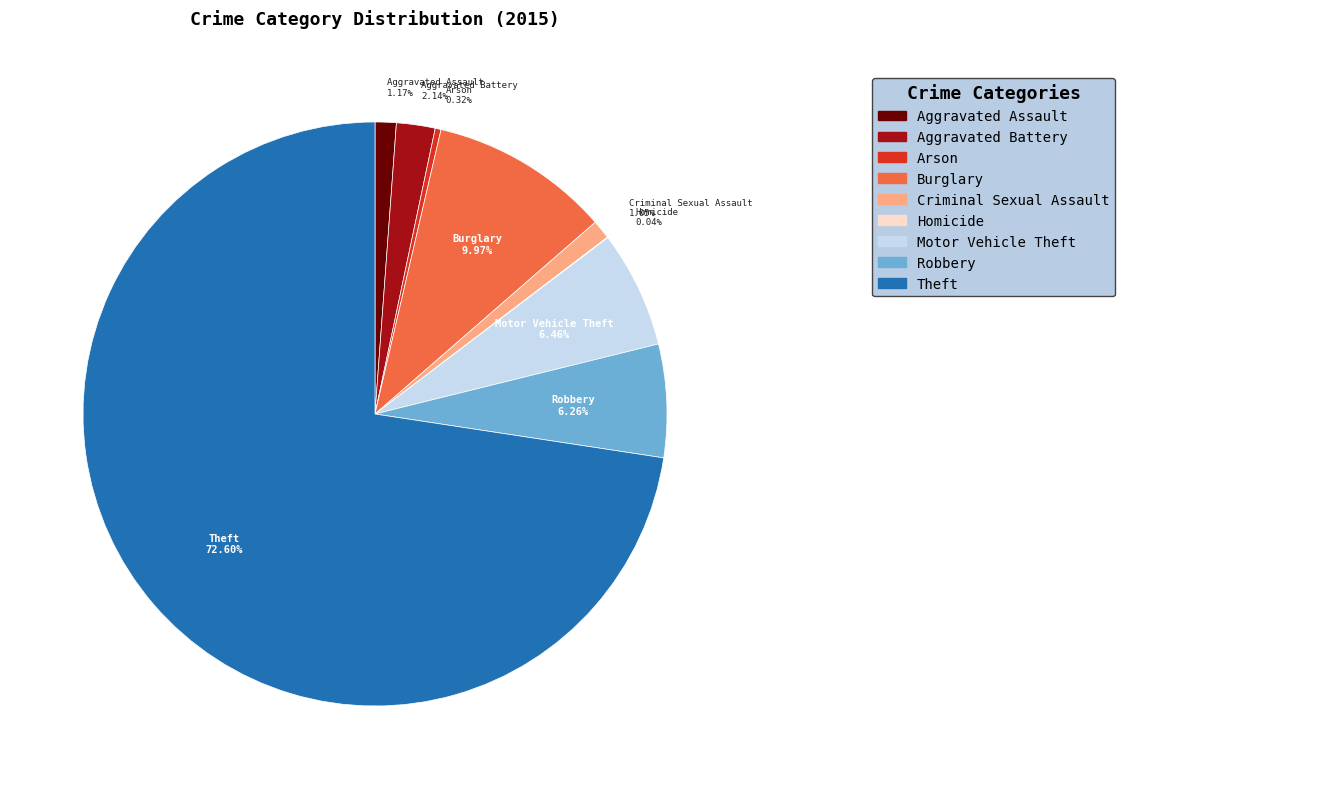

Approximately how many times larger is the value at Motor Vehicle Theft compared to Burglary?

0.6